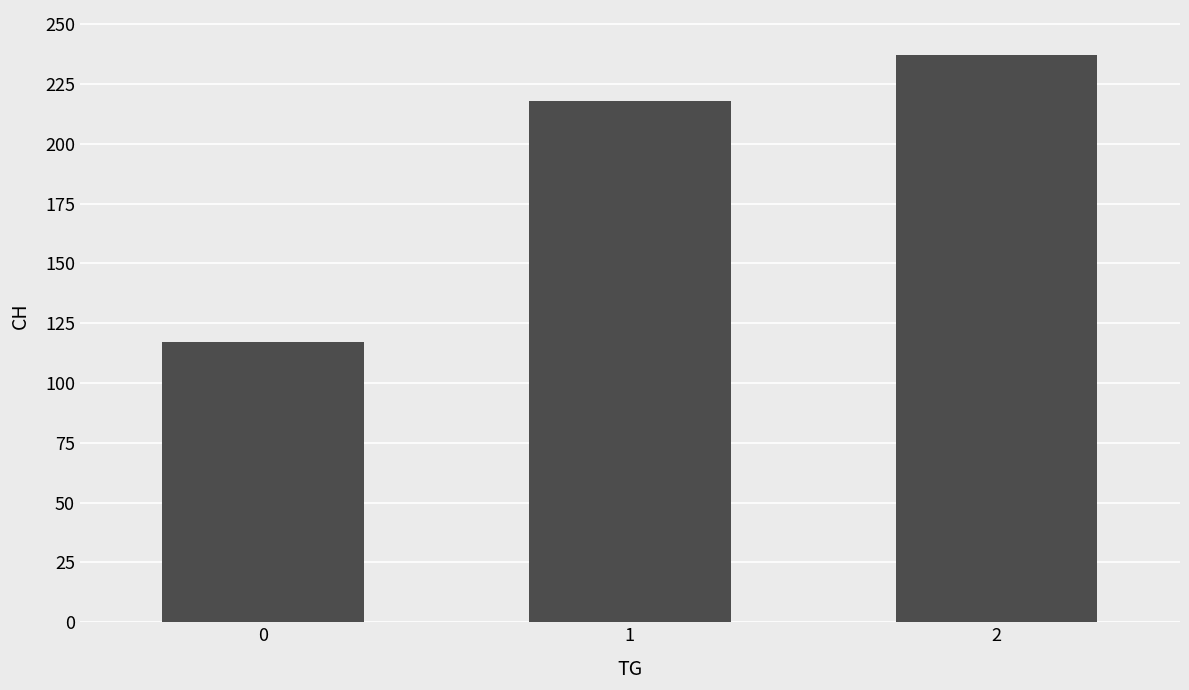

What is the value of the 3rd bar from the left?

237